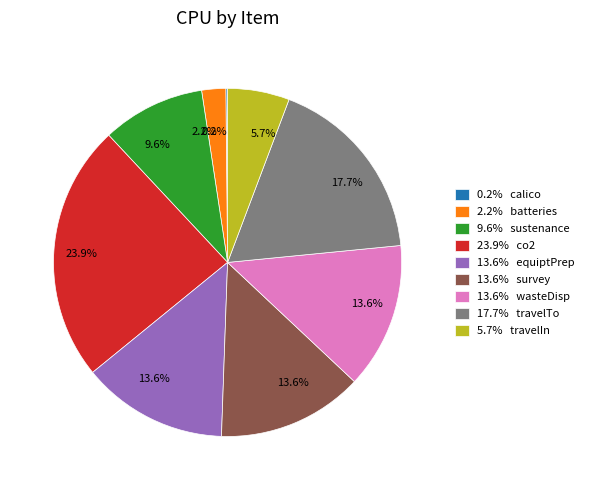

To the nearest percent, what is the average slice percentage?

11%